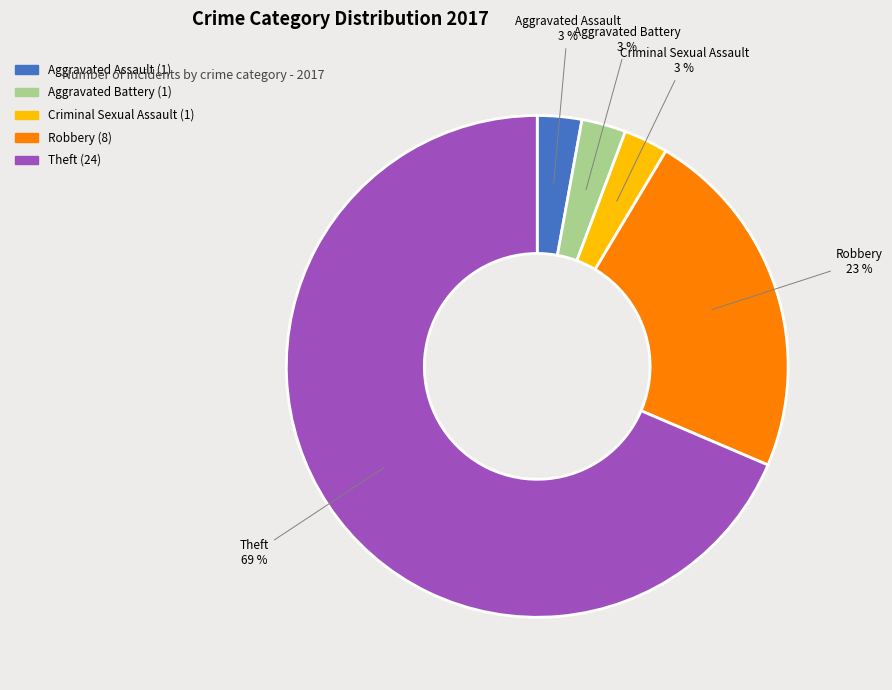

To the nearest percent, what is the average slice percentage?

20%